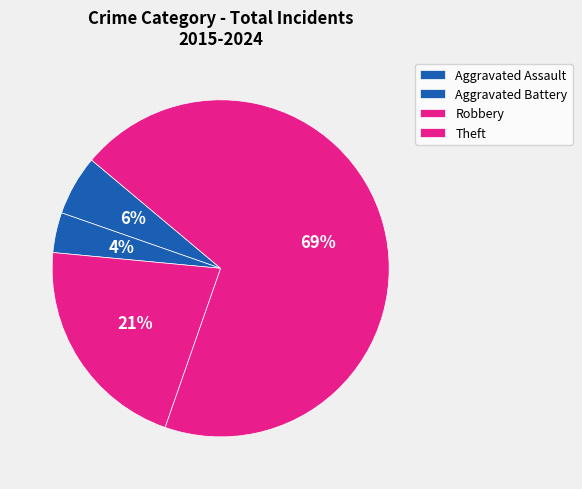

How many slices are in this pie chart?

4